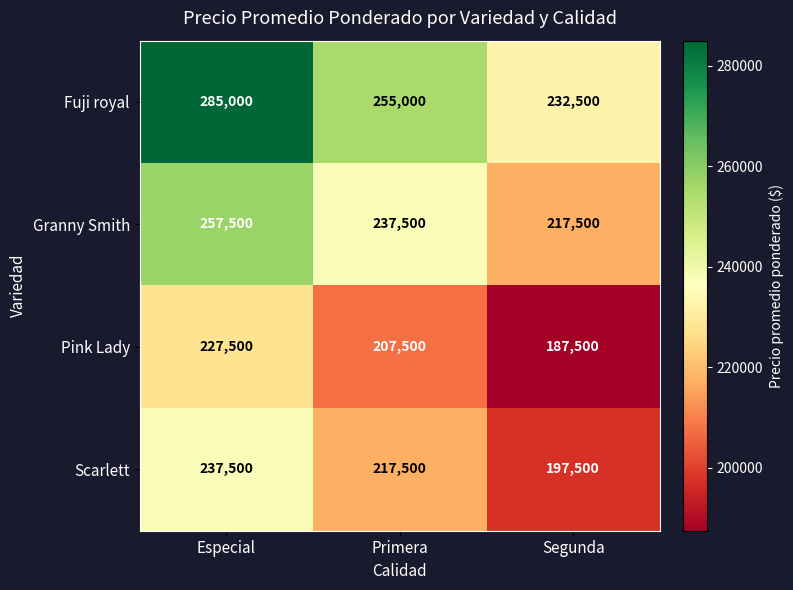

Reading left to right, what are all the values shown in this chart?

Fuji royal: Especial=285000	Primera=255000	Segunda=232500
Granny Smith: Especial=257500	Primera=237500	Segunda=217500
Pink Lady: Especial=227500	Primera=207500	Segunda=187500
Scarlett: Especial=237500	Primera=217500	Segunda=197500